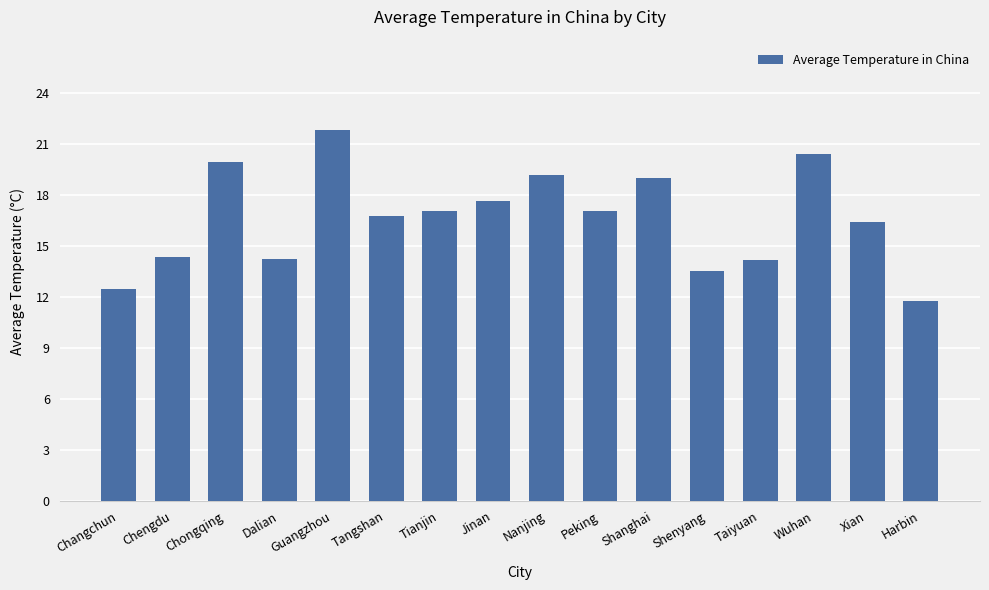

What is the label of the 15th bar from the left?

Xian